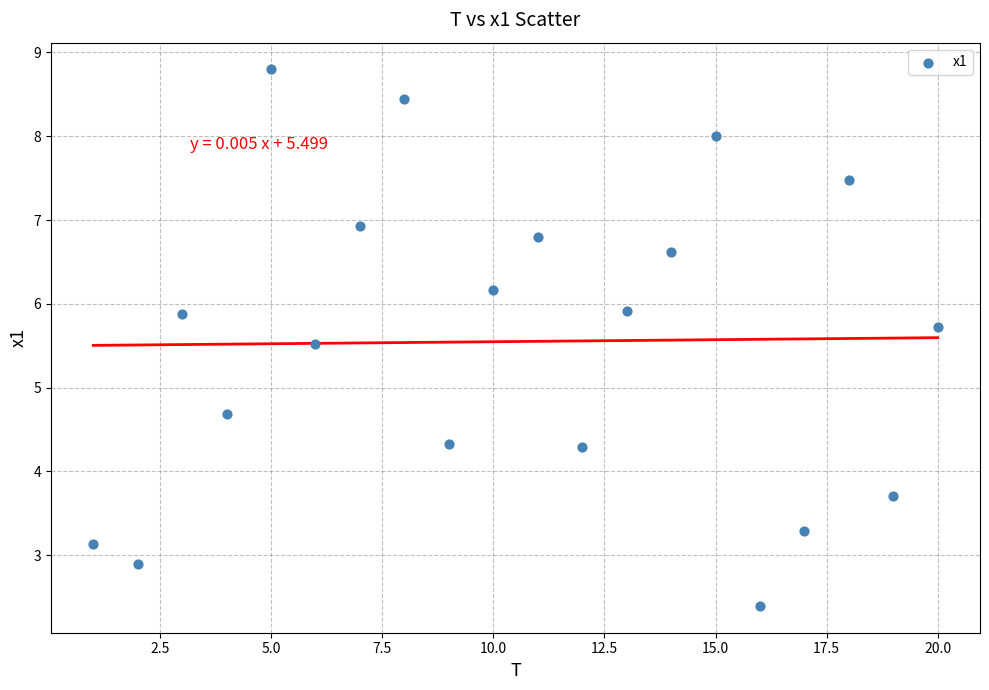

What is the range of Y values (max minus min)?

6.4